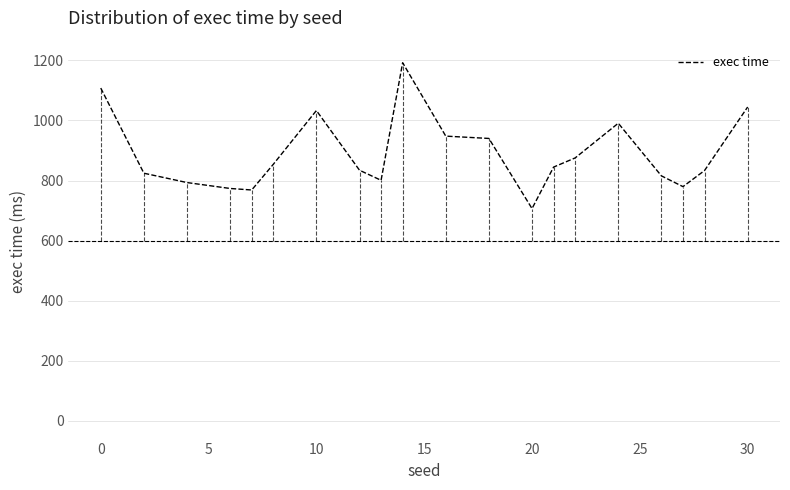

What is the difference between the maximum and minimum values?

485.9